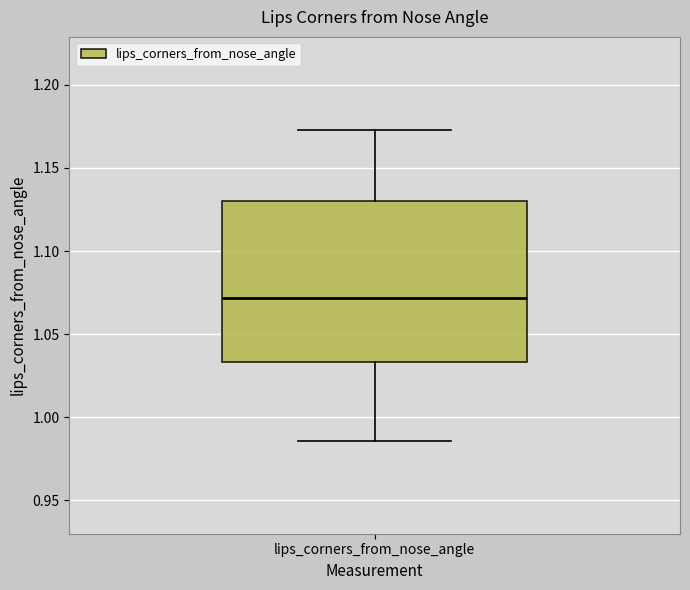

Read this box plot against the y-axis: the position of the median line, the range covered by the box, and the ends of both whiskers. The values are not printed on the chart, so give them approximately, as read against the axis.

median 1.070, box 1.035 to 1.130, whiskers 0.985 to 1.175